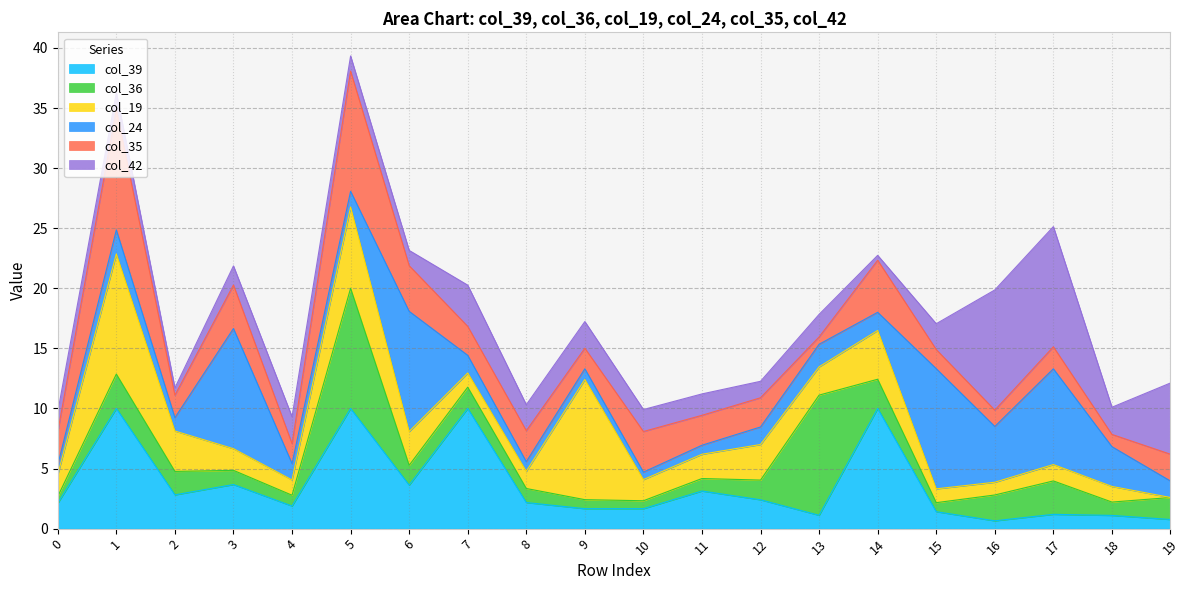

What is the value of the col_19 point at the 6th from the left?

6.8